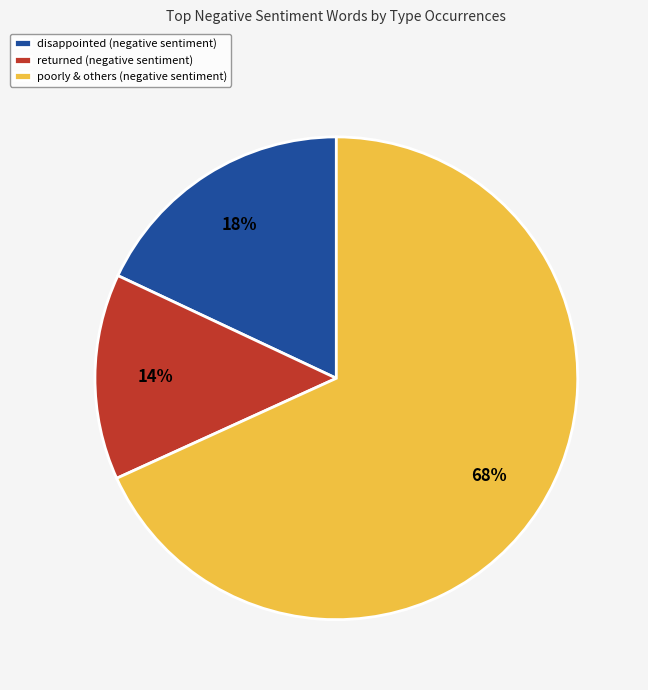

Which category has the smallest portion of the pie?

returned (negative sentiment)